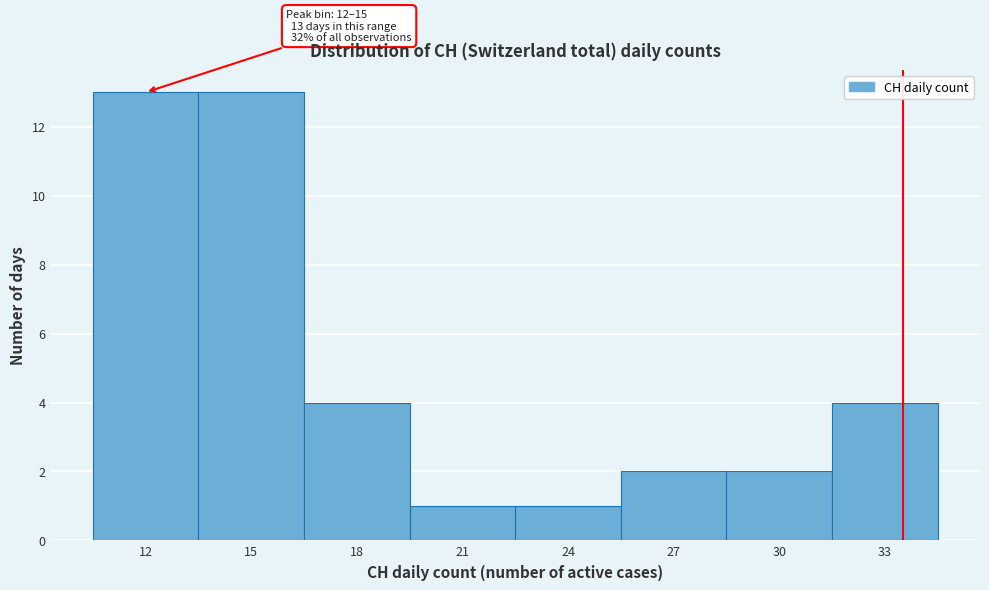

Reading left to right, extract all data points from this chart.

13	13	4	1	1	2	2	4